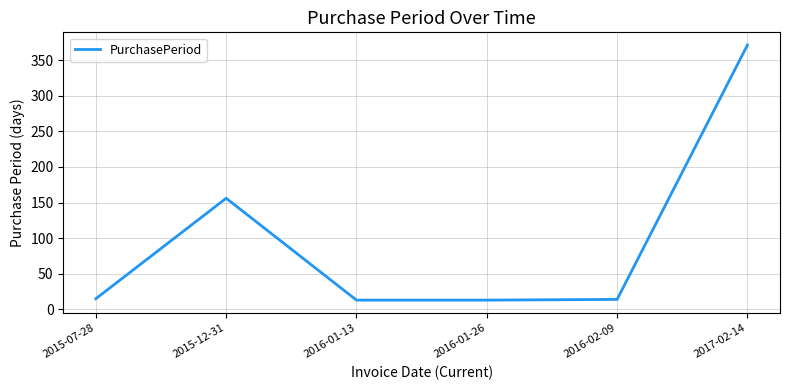

How many series are shown in this chart?

1